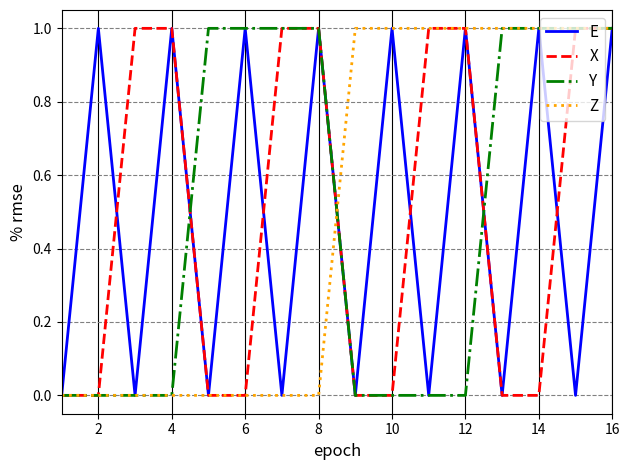

At which category is the sum across all series the highest?

16